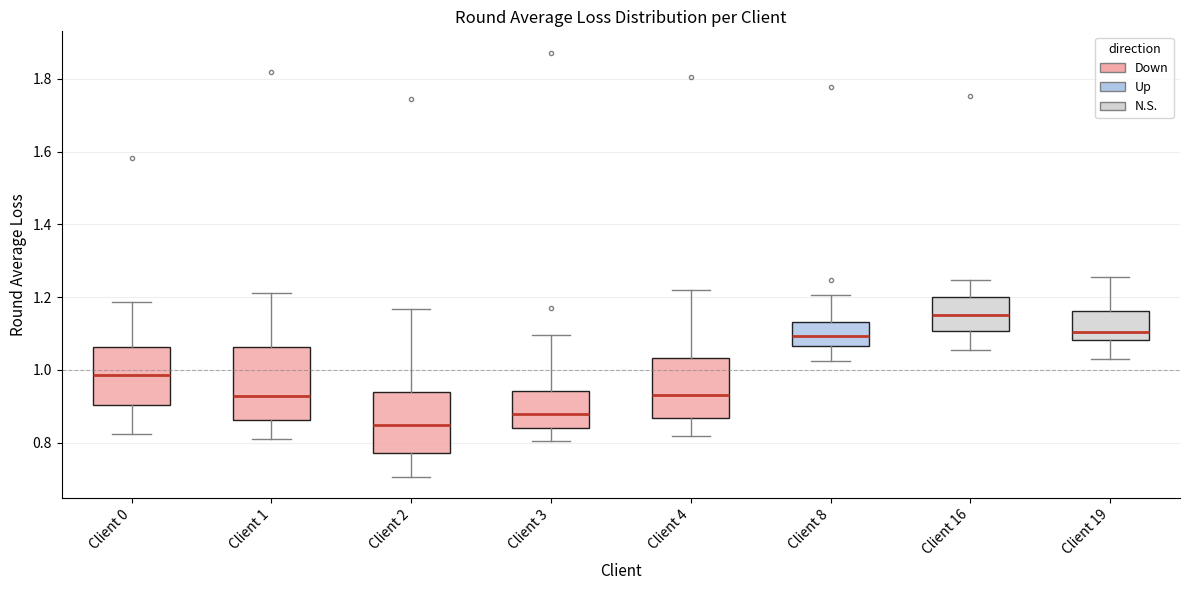

Which box's median line is the lowest?

Client 2